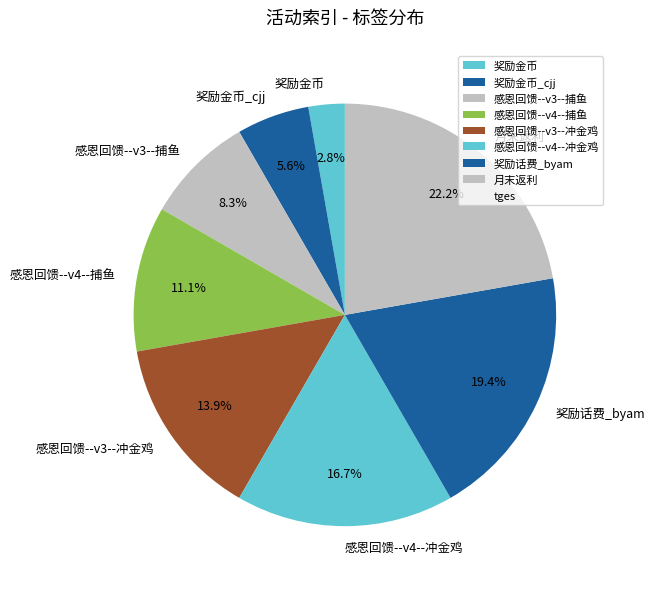

To the nearest percent, what is the average slice percentage?

12%